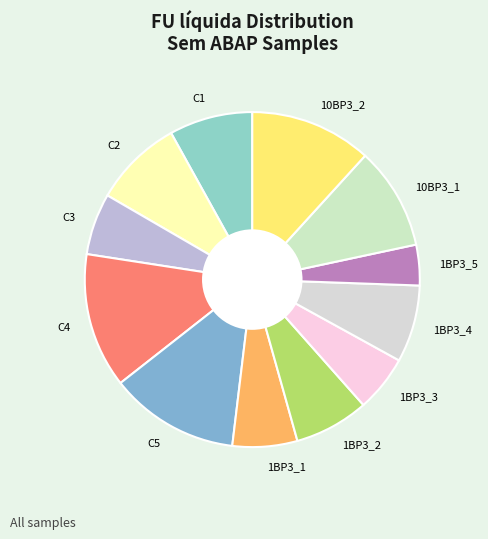

Is the sum of 1BP3_5 and C3 greater than half?

No